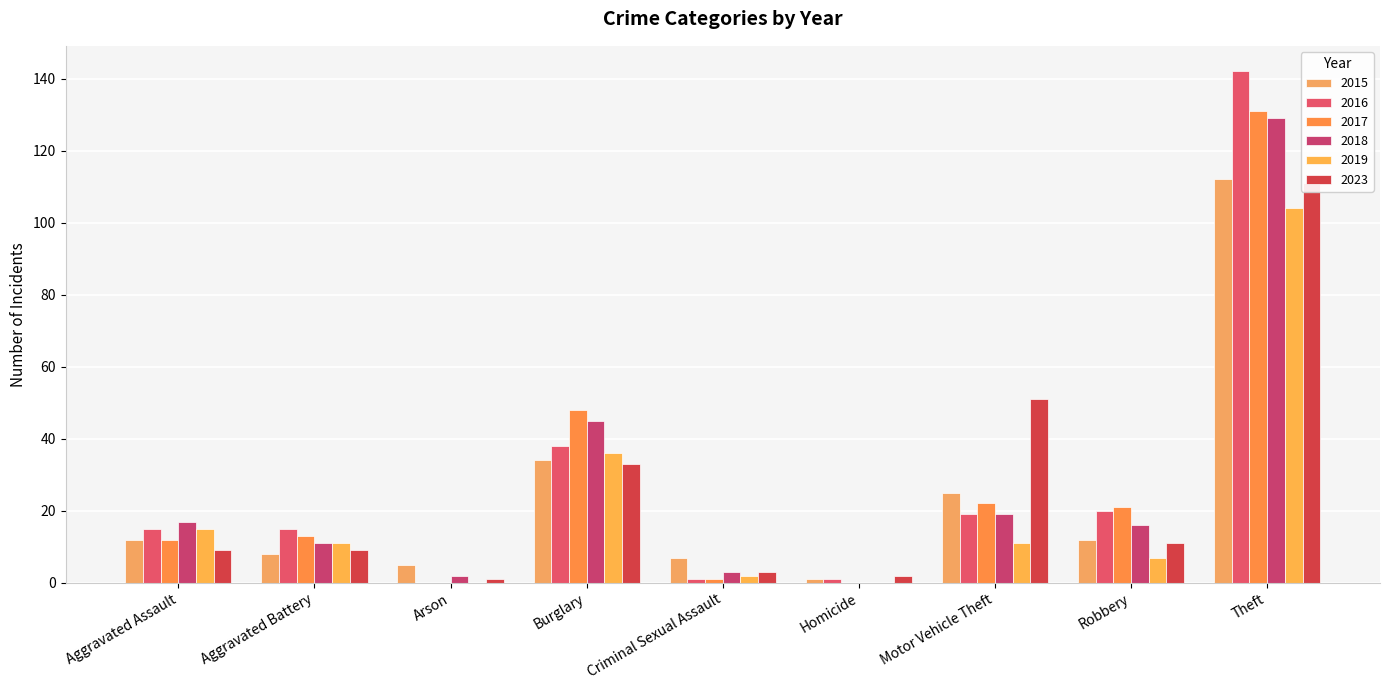

List the series in order of their peak value, lowest first.

2019, 2023, 2015, 2018, 2017, 2016